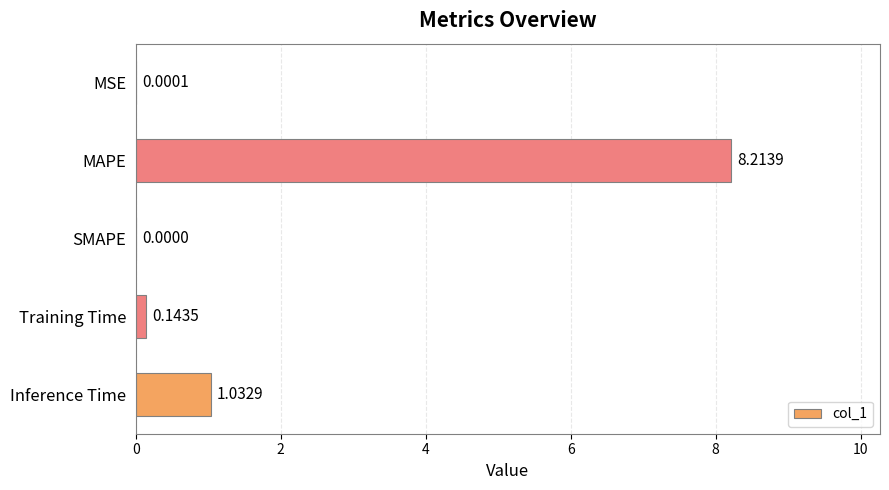

What is the sum of all values?

9.4